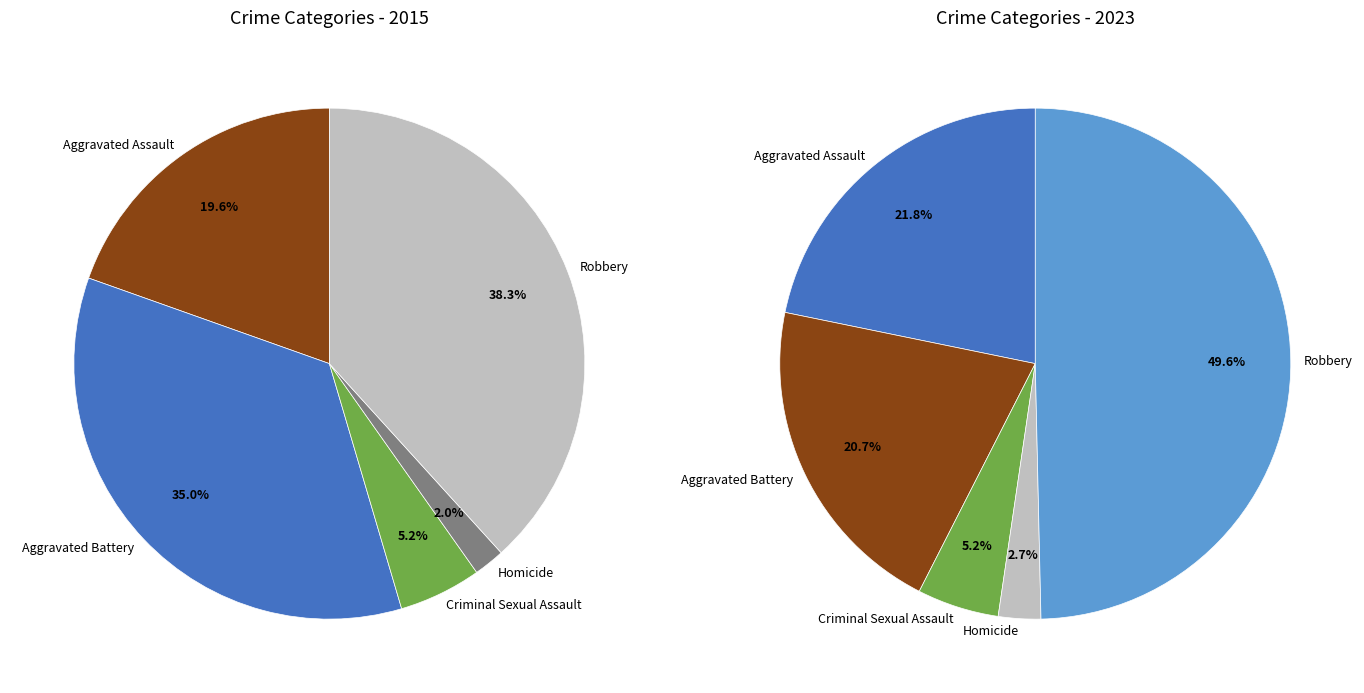

Count the number of slices in the pie.

5